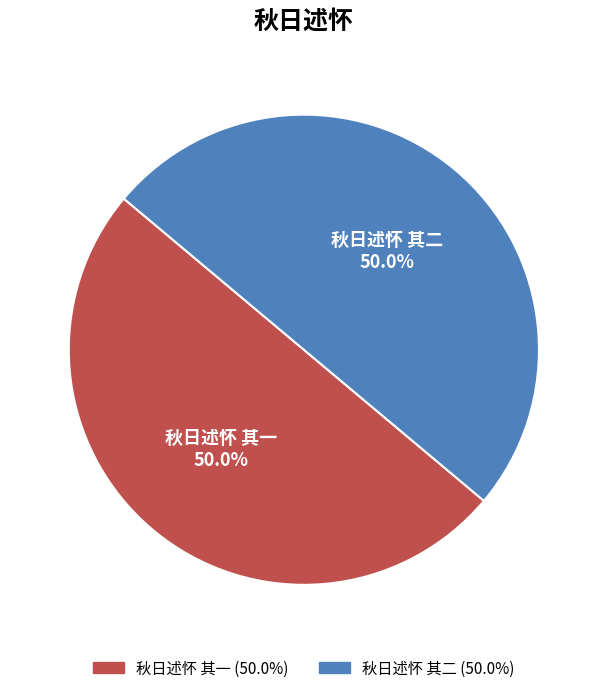

Is it true that 秋日述怀 其二 is 58% of the pie?

False